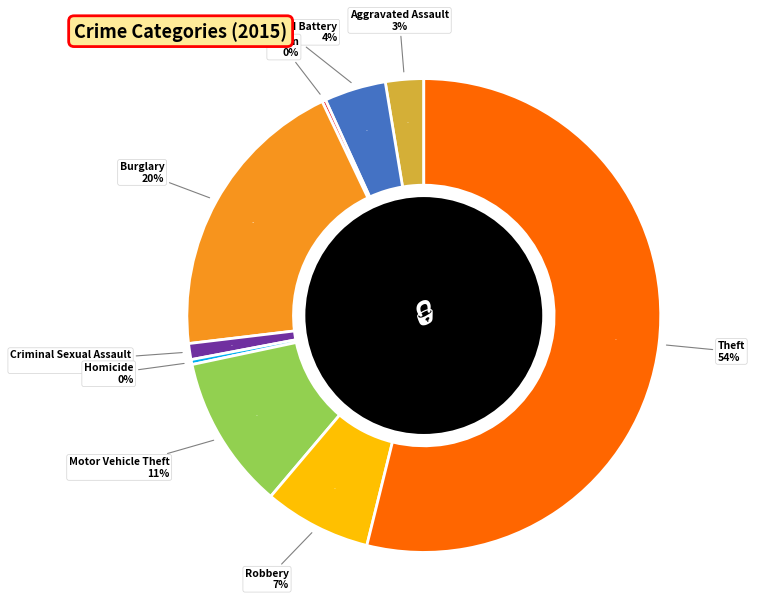

Does Homicide represent more than half of the total?

No